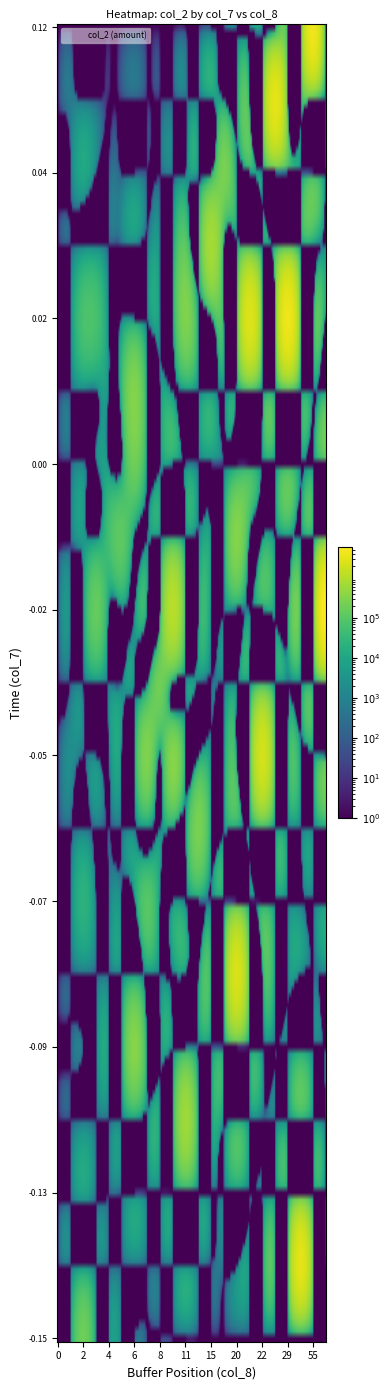

What is the greatest value displayed?

5874570.0